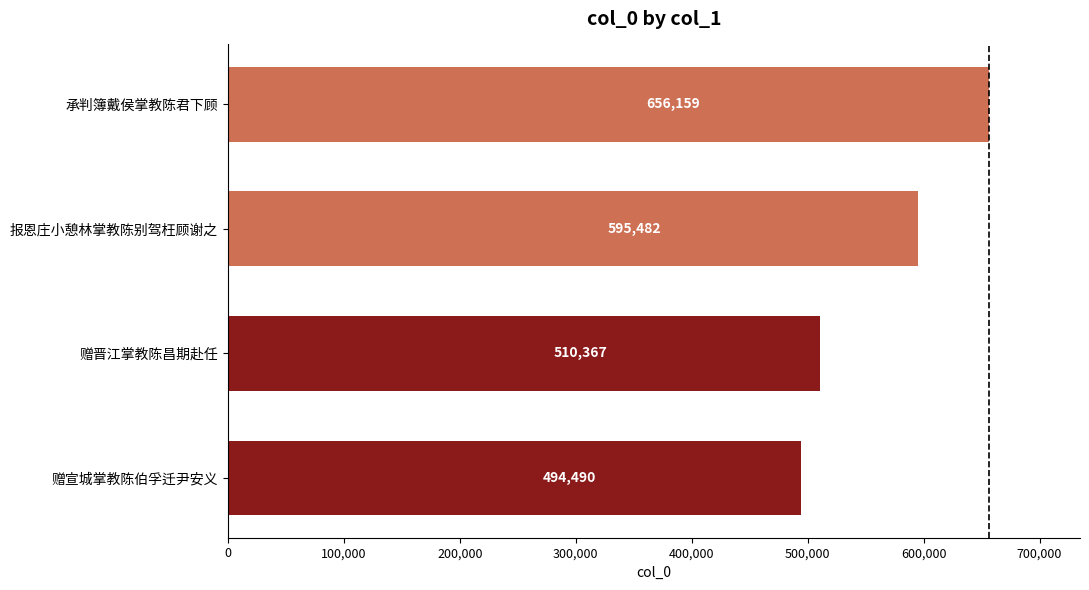

The value at 赠宣城掌教陈伯孚迁尹安义 is 739926. True or false?

False